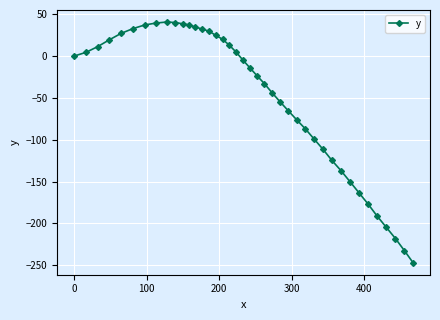

What is the maximum value shown in the chart?

40.7